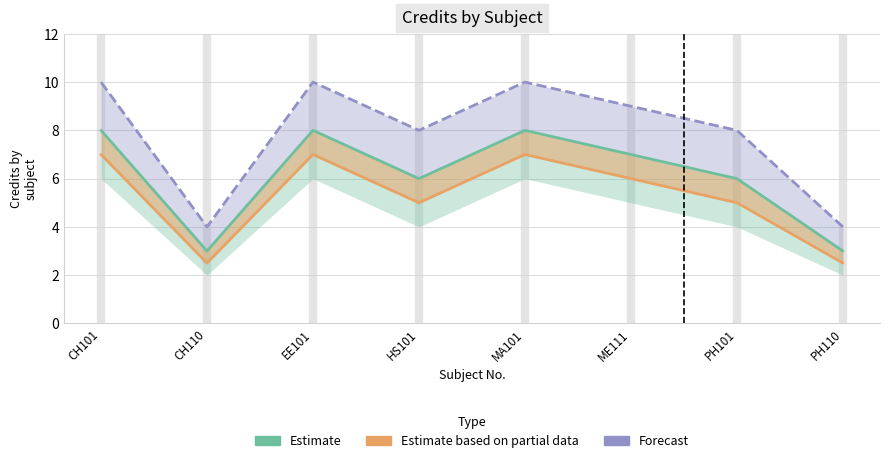

True or false: Estimate based on partial data and Estimate intersect in this chart.

False